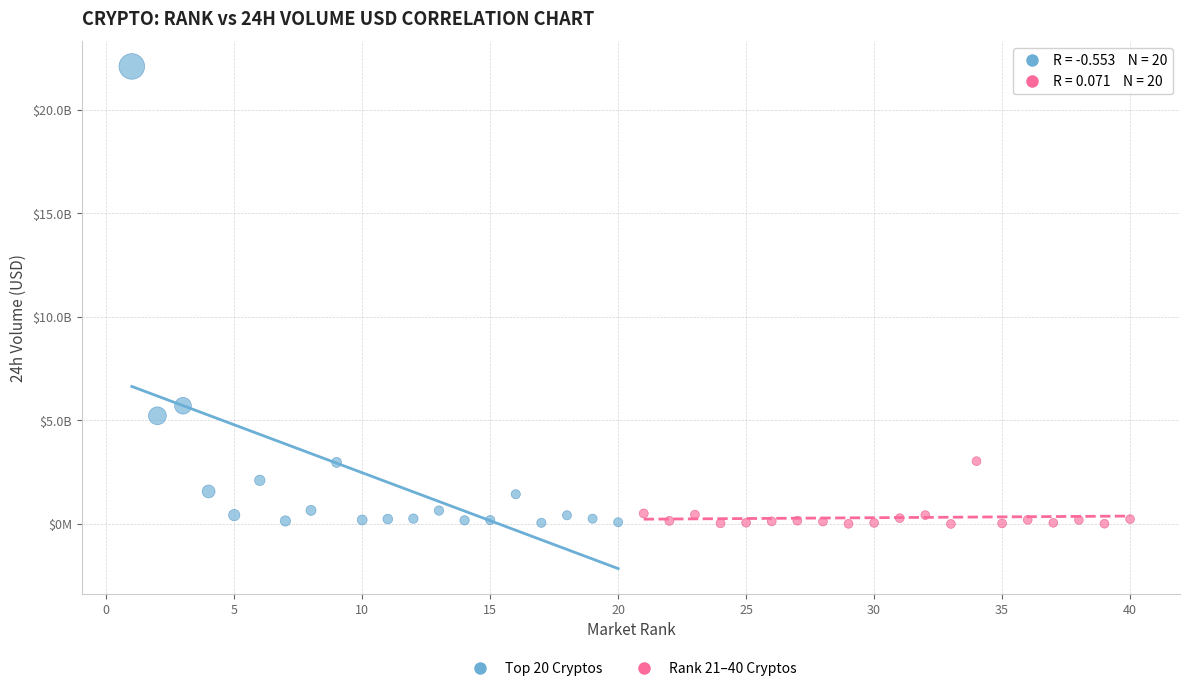

Which series contains the highest Y value?

Top 20 Cryptos